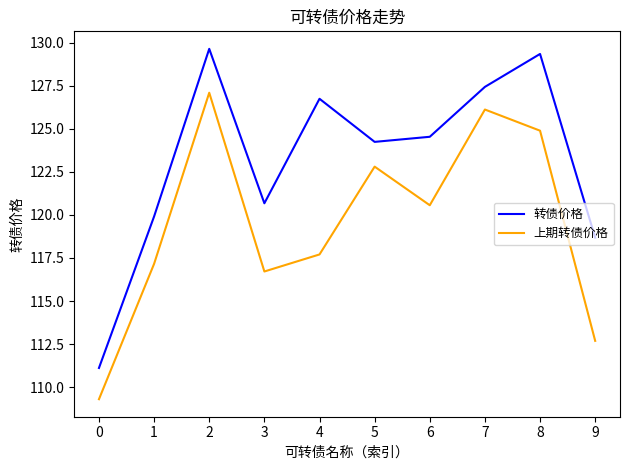

Which series has the largest range (max minus min)?

转债价格